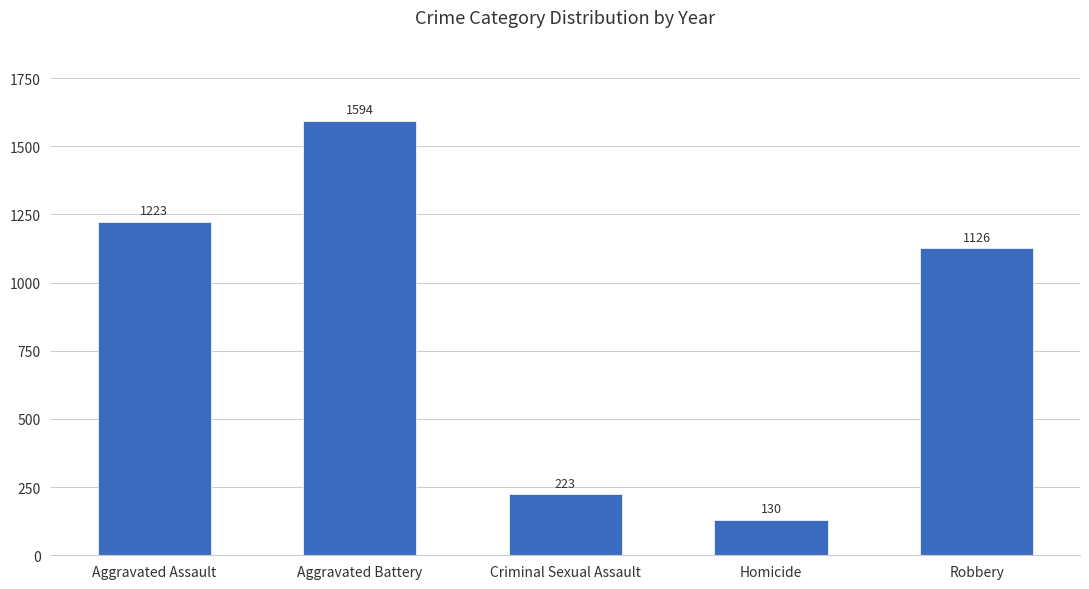

The value at Homicide is 189. True or false?

False